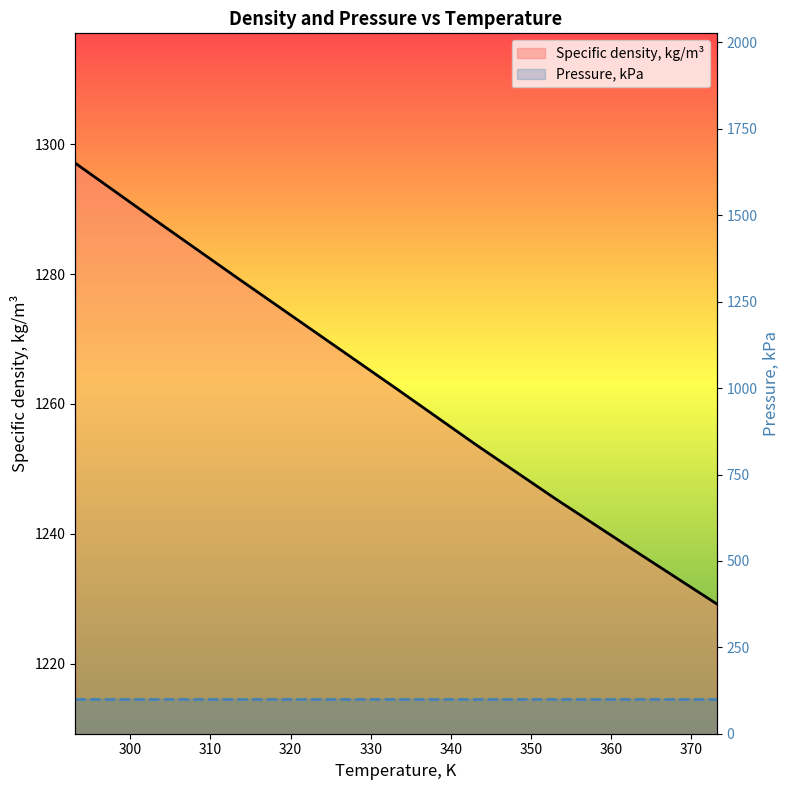

True or false: Pressure, kPa has a value of 101.3 at 320.

True